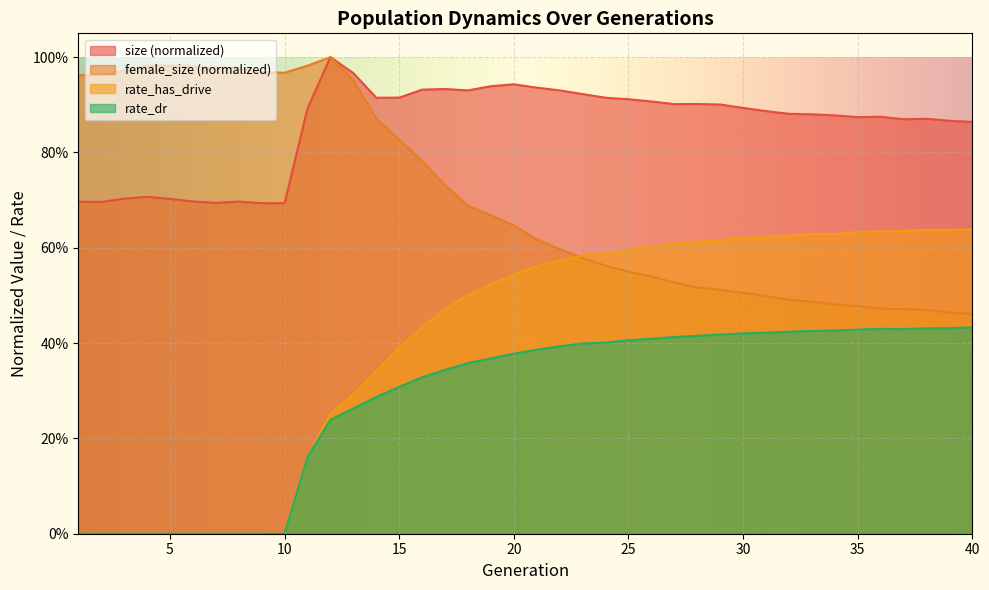

At which category does the chart reach its minimum across all series?

1